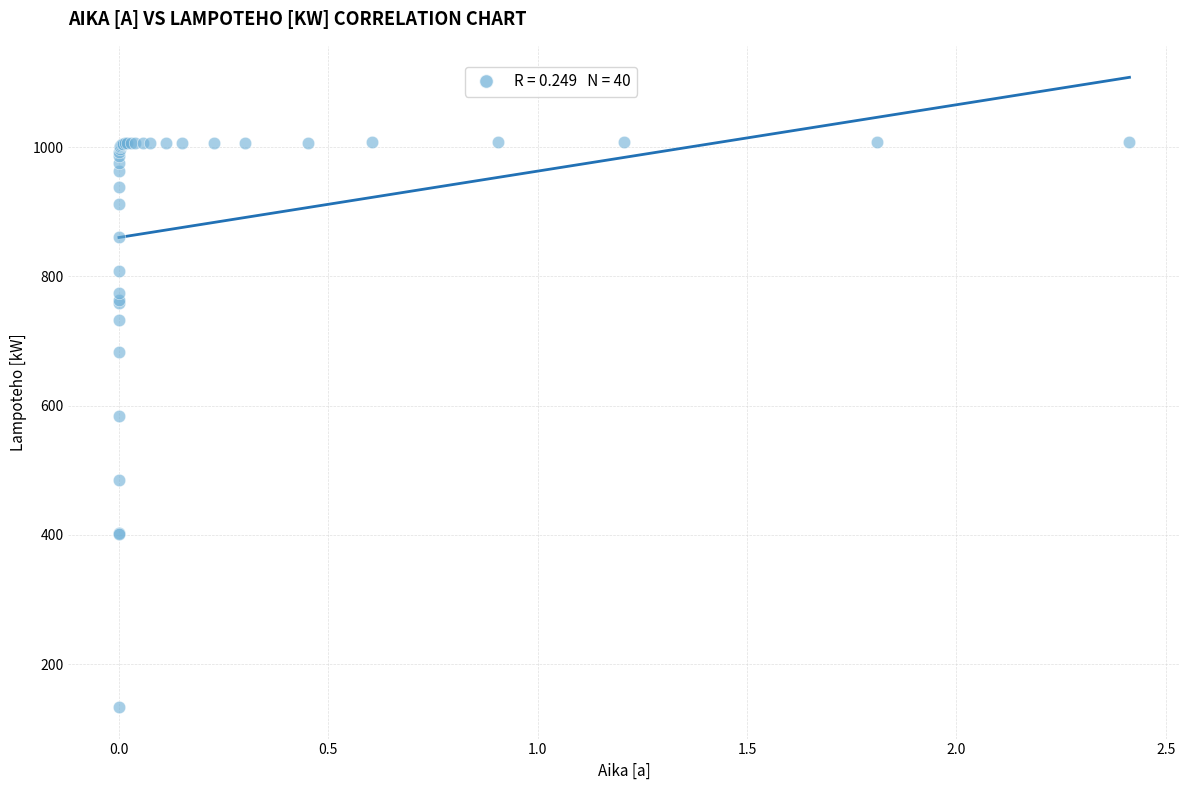

What Y value in the scatter plot is closest to 570?

584.0